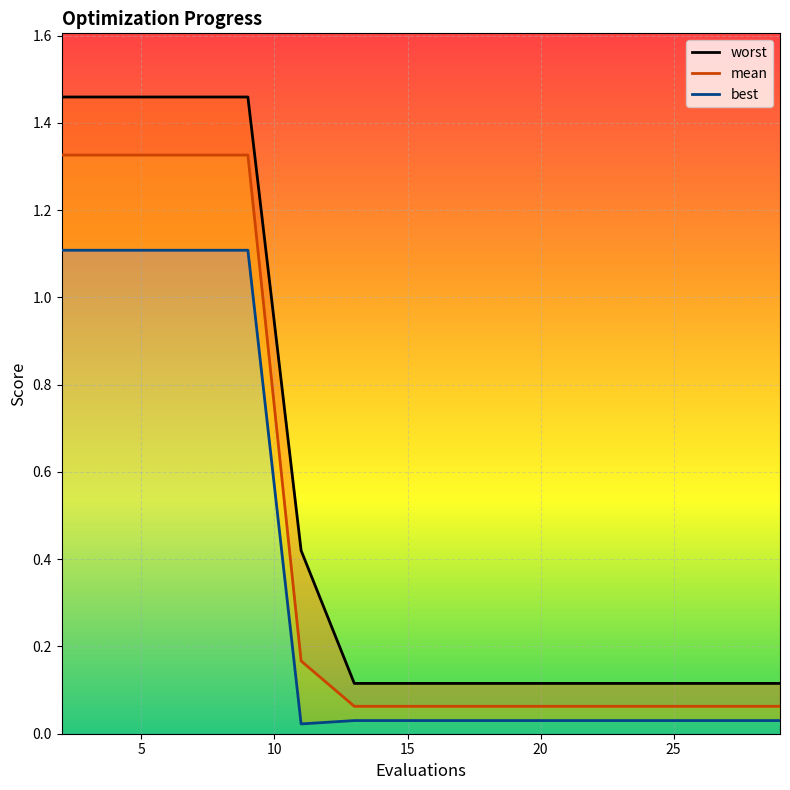

True or false: worst has more than 0 interior local peaks.

False